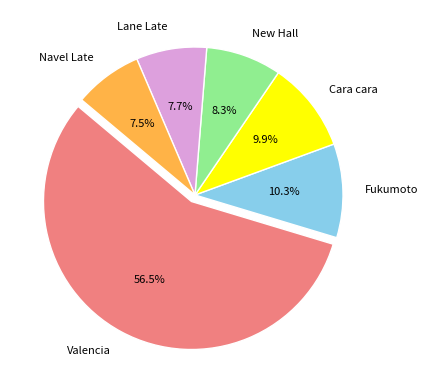

Is Fukumoto the majority of the pie?

No